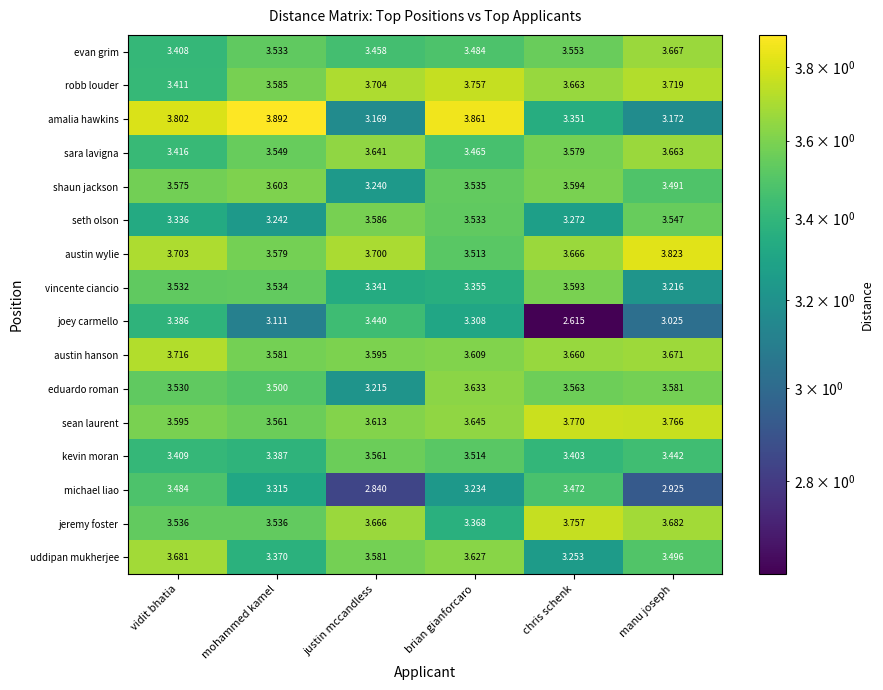

What is the total value across all series at justin mccandless?

55.4